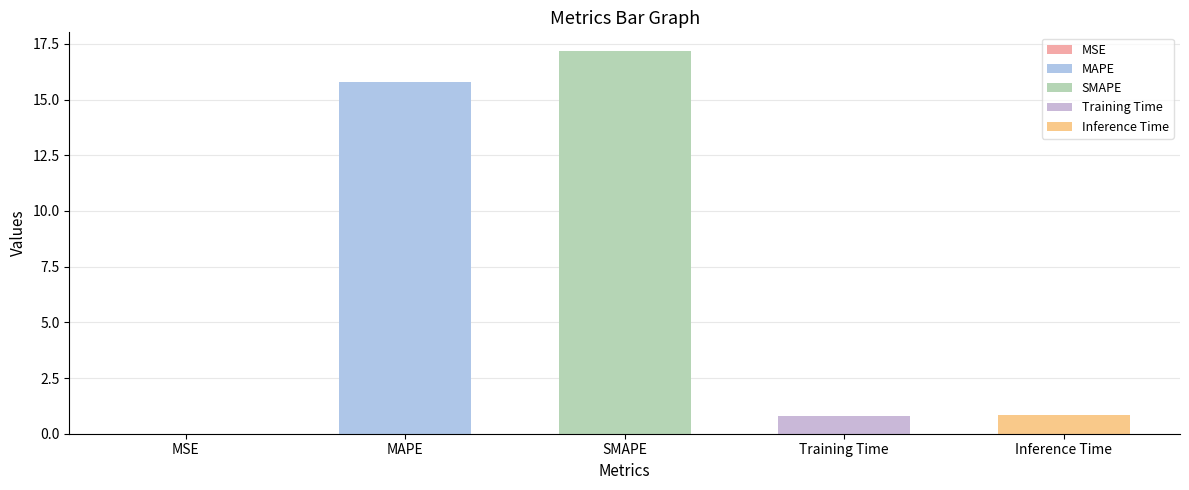

Does the chart contain stacked bars?

No